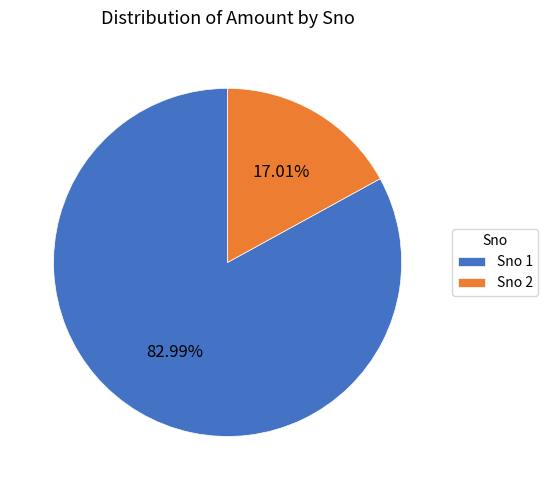

Combined, do Sno 2 and Sno 1 account for over 50%?

Yes